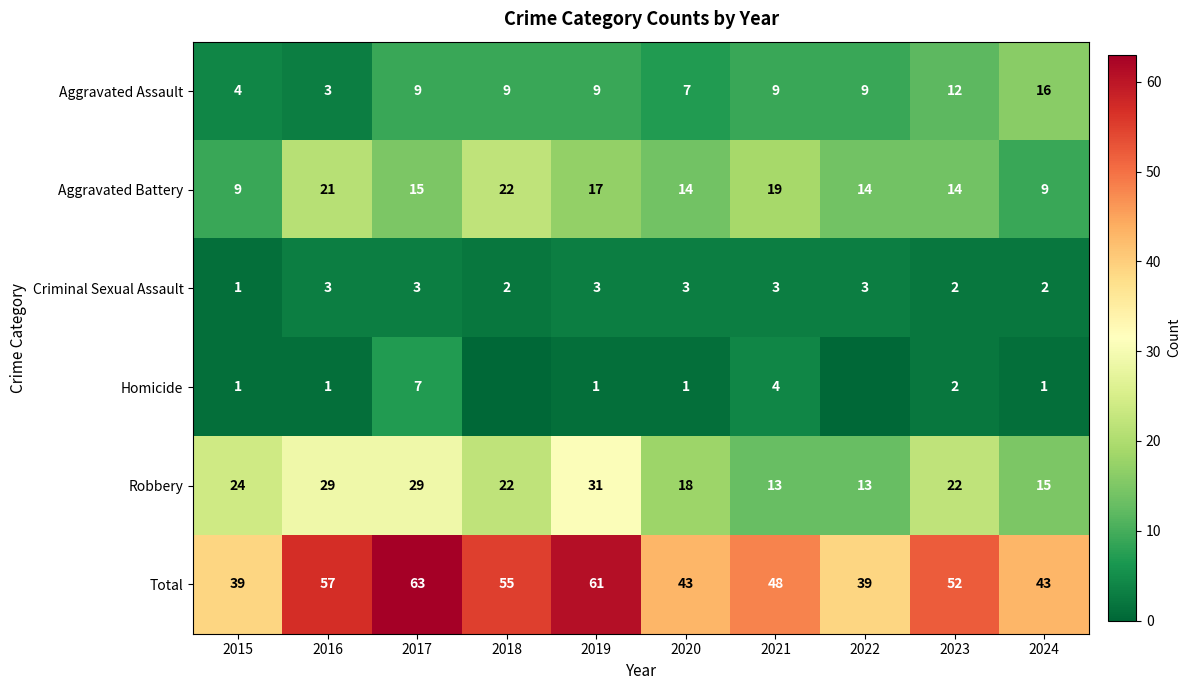

At which label does Robbery reach its peak?

2019